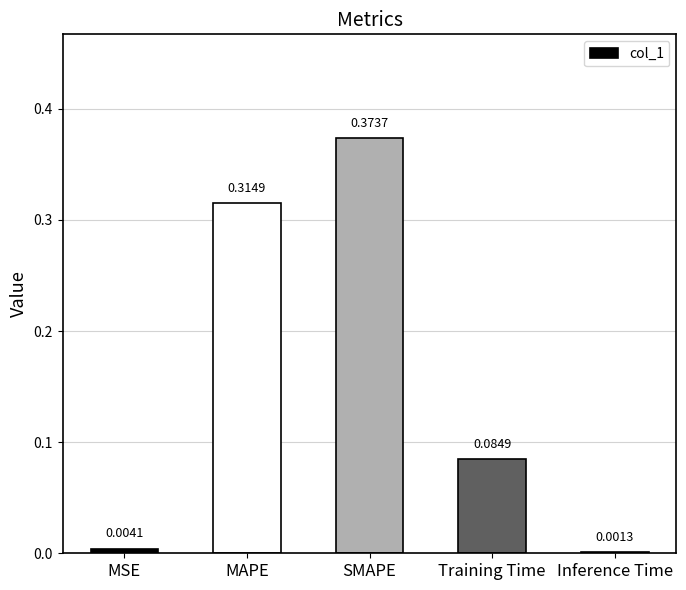

At which category does the chart reach its peak across all series?

SMAPE